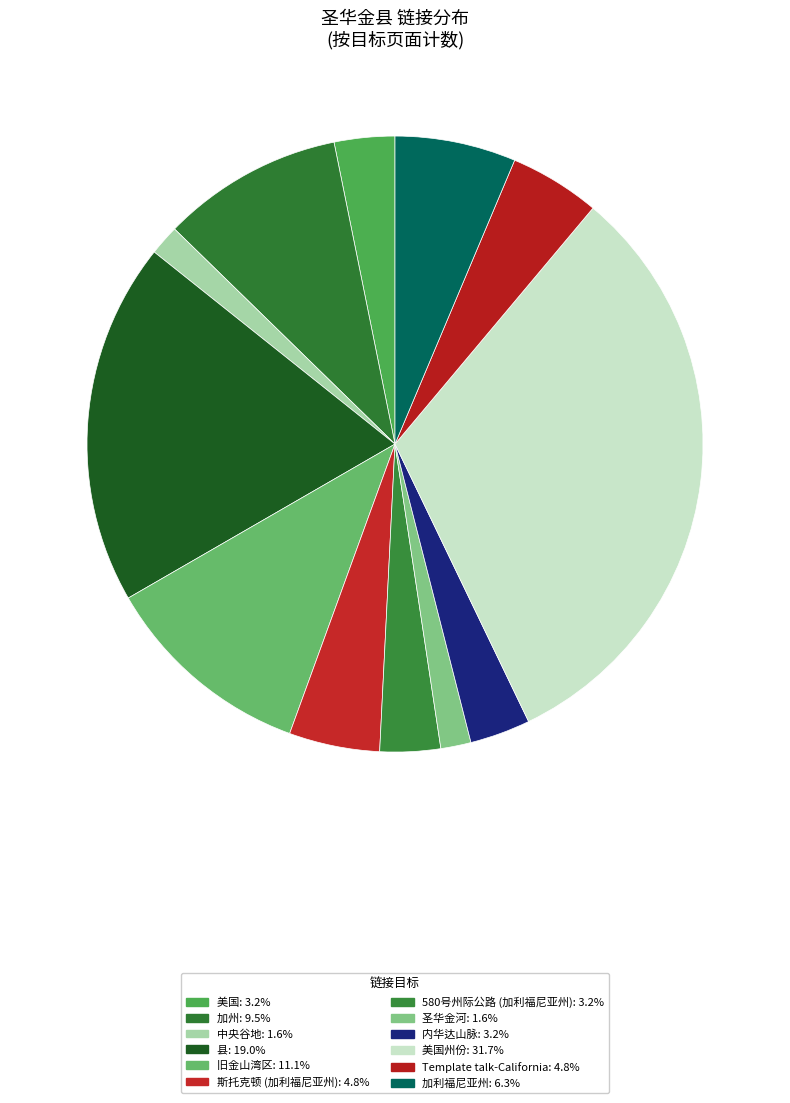

How many segments does this pie chart have?

12